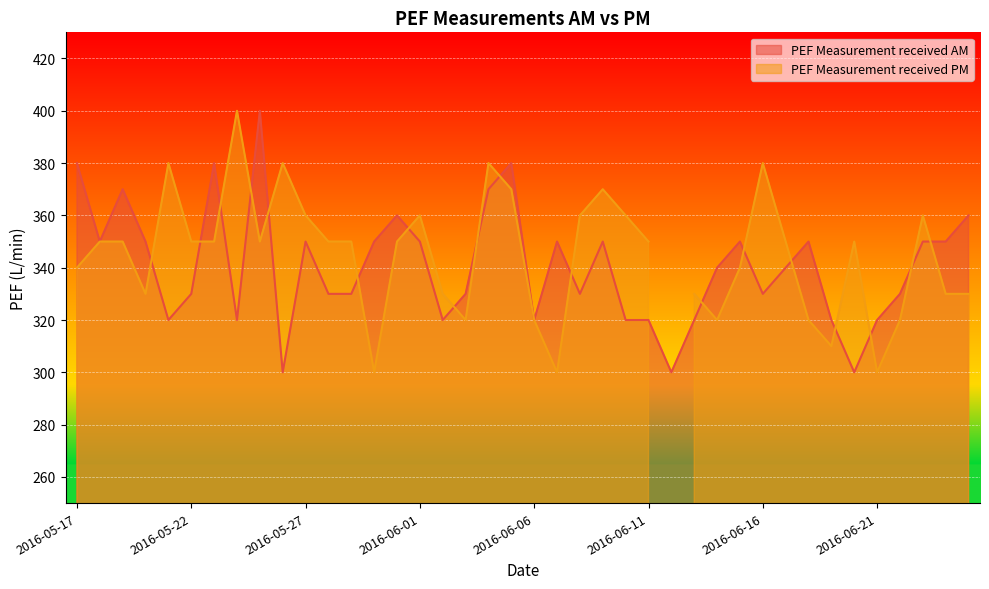

Reading left to right, transcribe all the data shown in this chart.

380	350	370	350	320	330	380	320	400	300	350	330	330	350	360	350	320	330	370	380	320	350	330	350	320	320	300	320	340	350	330	340	350	320	300	320	330	350	350	360